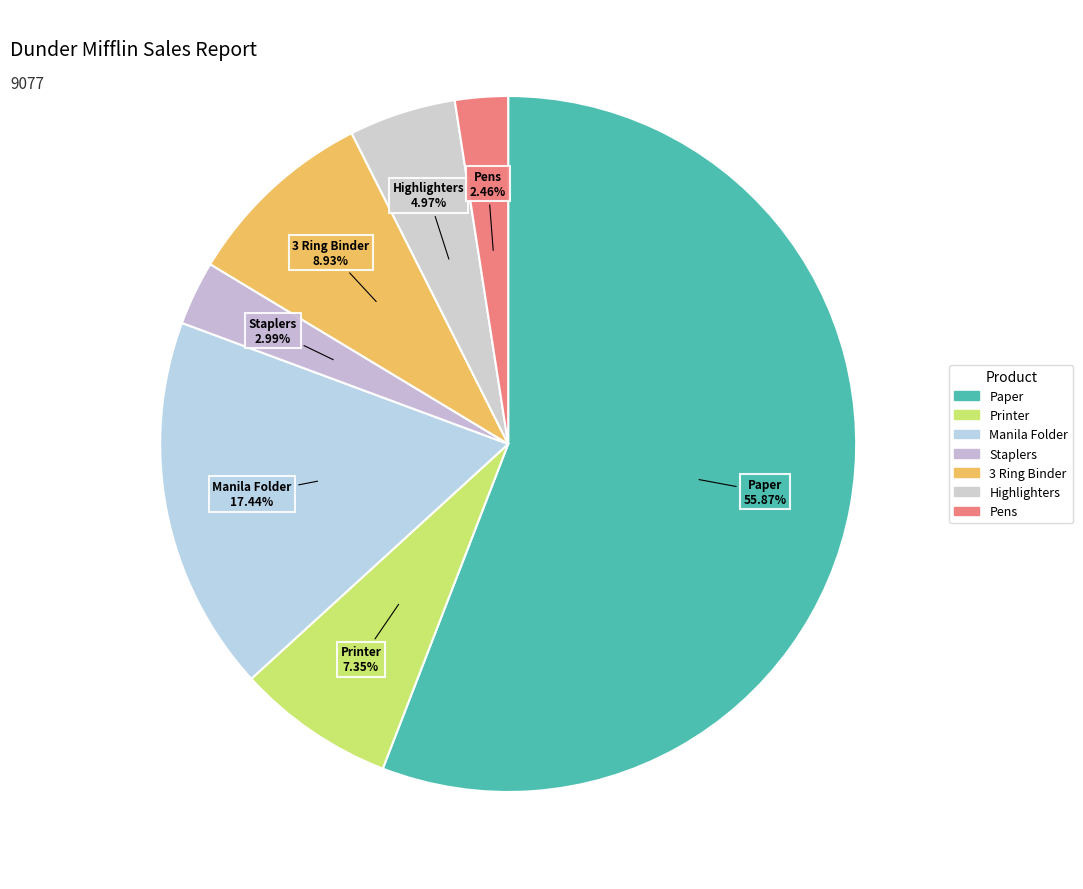

Count the number of slices in the pie.

7